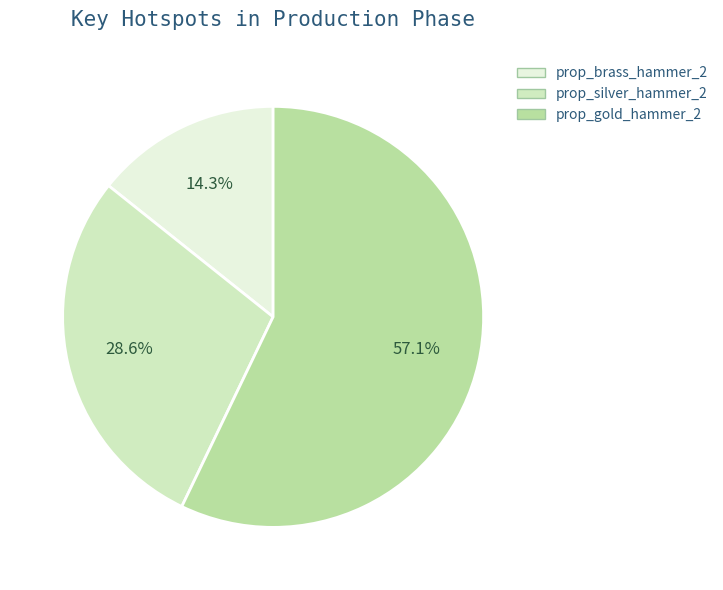

Does prop_brass_hammer_2 account for over 50% of the chart?

No